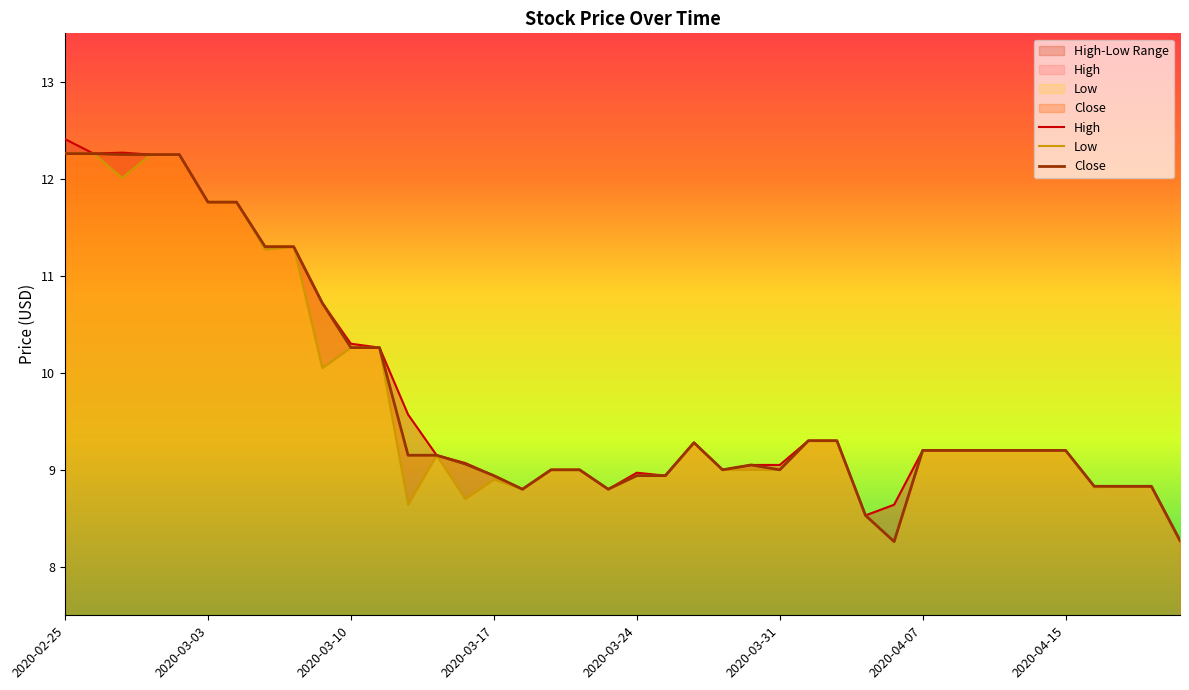

What is the average value of the High series?

9.8